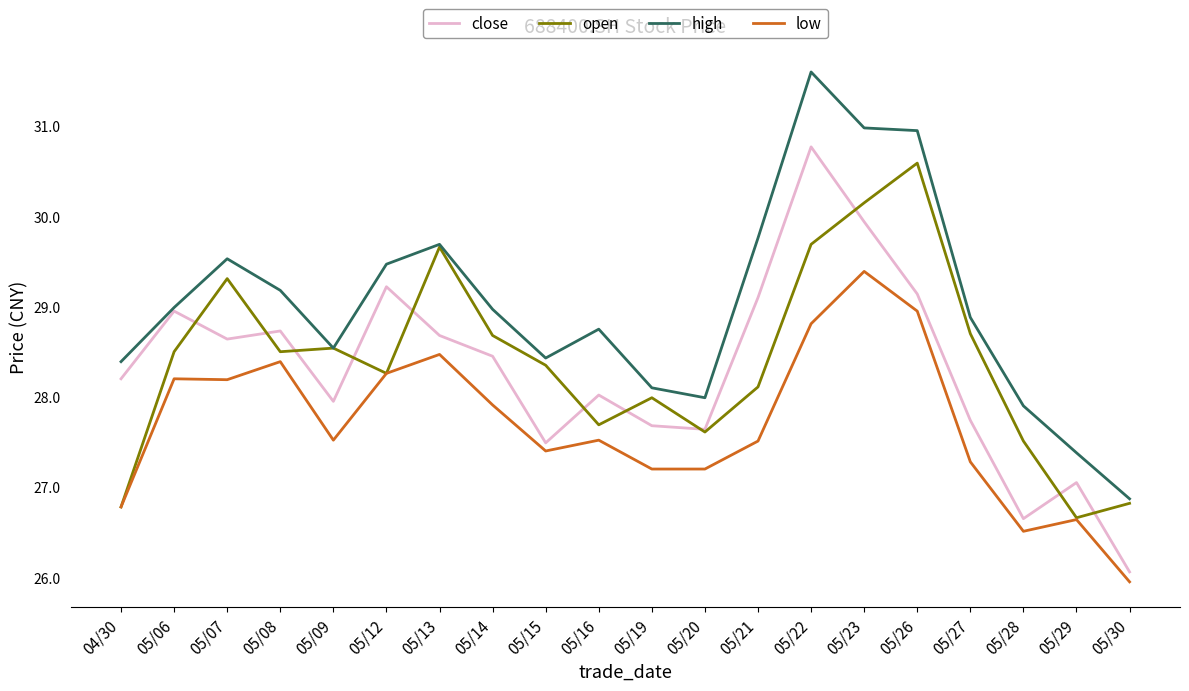

Is it true that open equals 12.8 at 05/14?

False